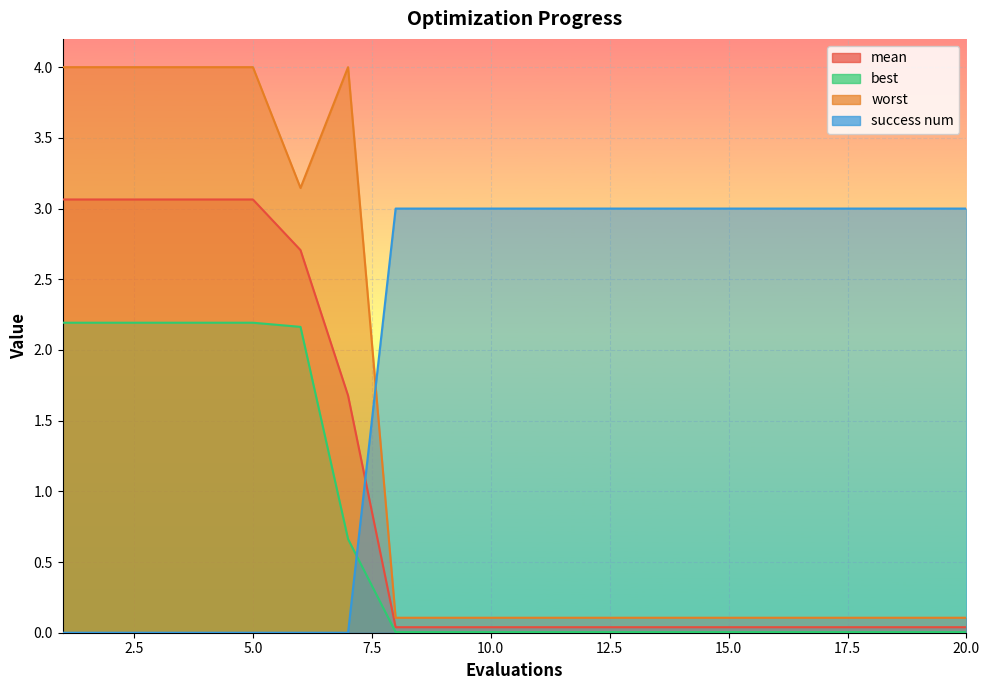

True or false: mean has a value of 0.0 at 13.

True